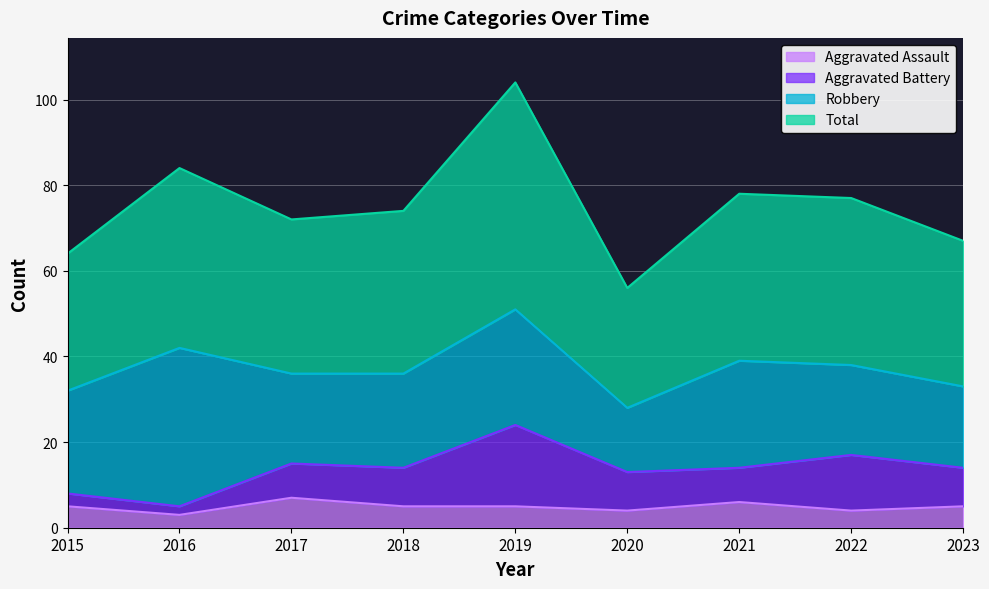

Where is Total nearest to the value 80?

2021